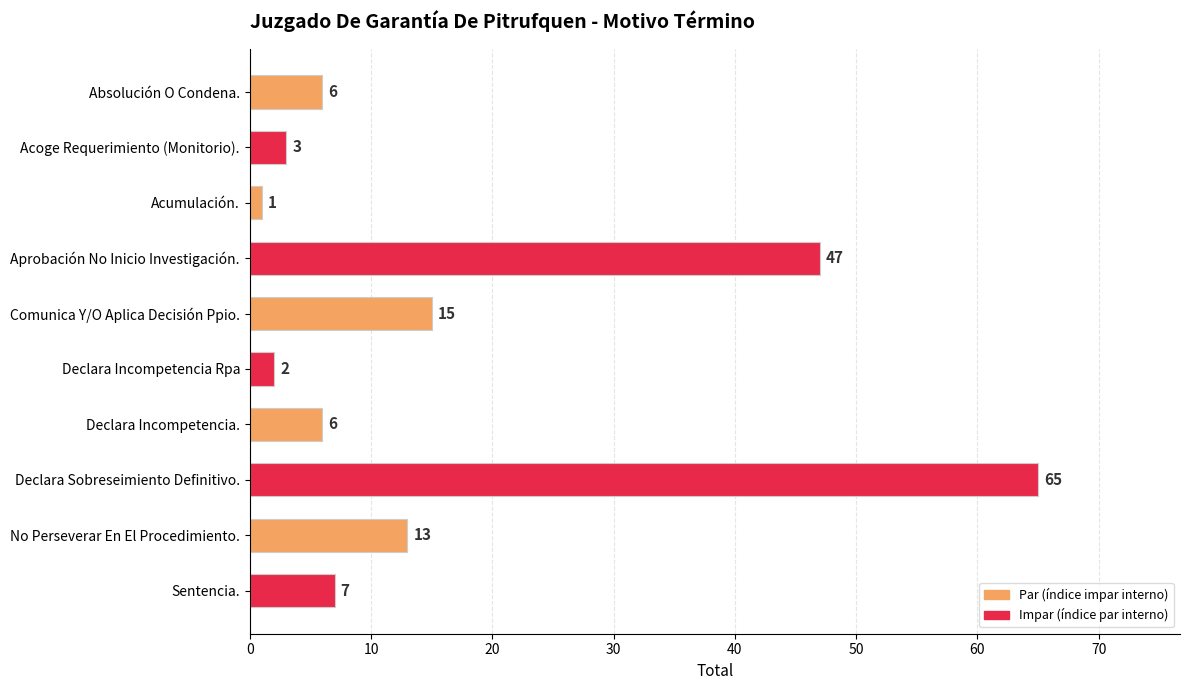

What is the ratio of the value at Aprobación No Inicio Investigación. to the value at Comunica Y/O Aplica Decisión Ppio.?

3.1